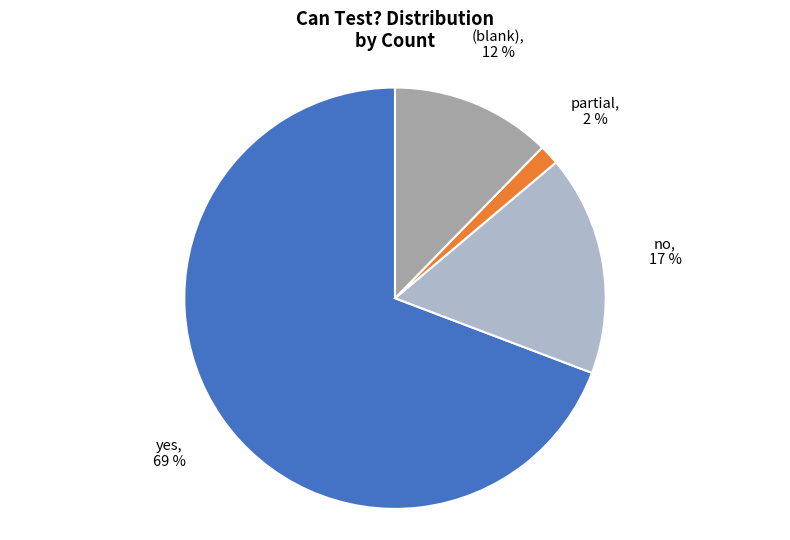

To the nearest percent, what portion does partial represent?

2%